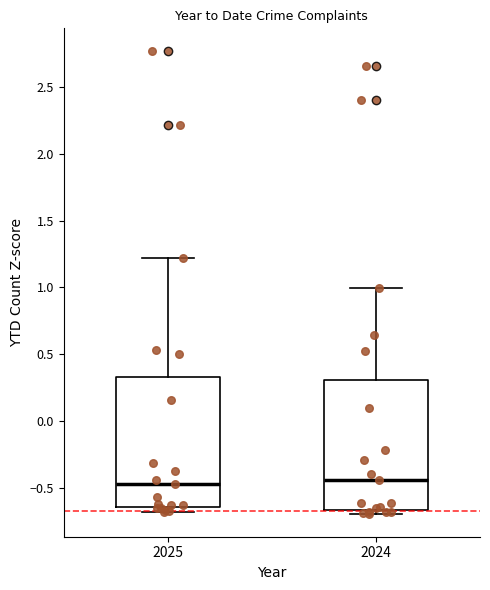

Reading left to right, read every box against the y-axis: the position of its median line, the range the box covers, and the ends of its whiskers. The values are not printed on the chart, so give them approximately, as read against the axis.

2025: median -0.45, box -0.65 to 0.35, whiskers -0.70 to 1.20
2024: median -0.45, box -0.65 to 0.30, whiskers -0.70 to 1.00